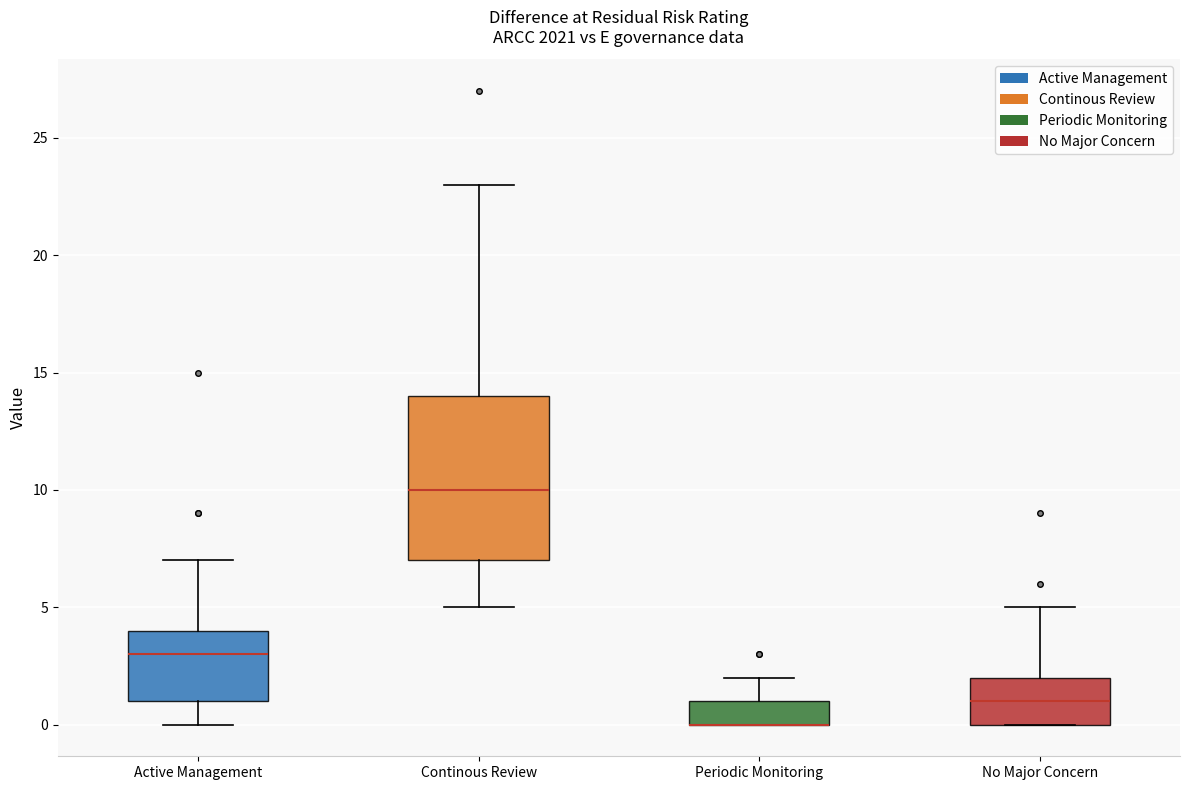

Which box is the tallest, from its lower edge to its upper edge?

Continous Review